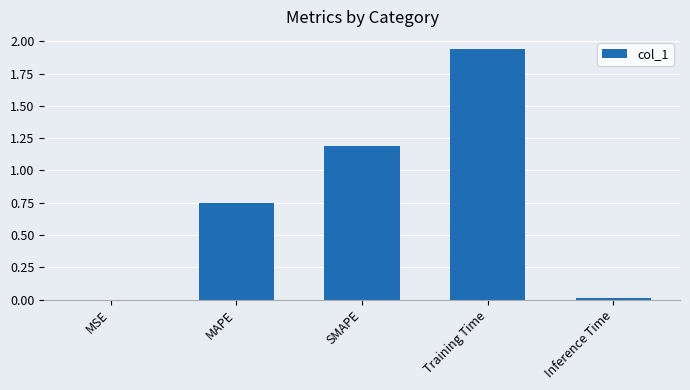

At which category does the chart reach its peak across all series?

Training Time